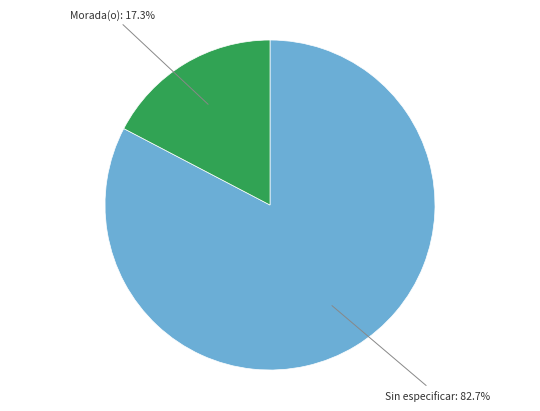

Count the number of slices in the pie.

2